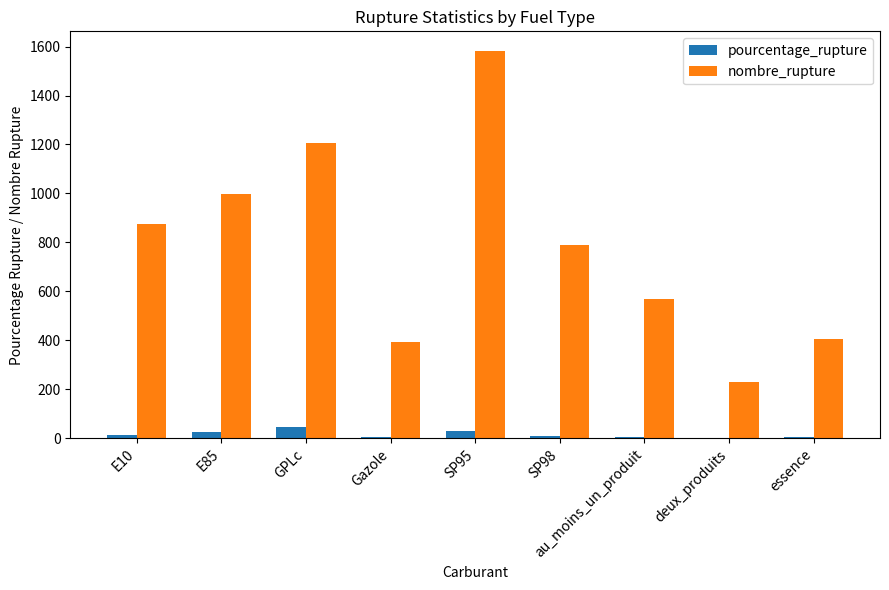

Is it true that nombre_rupture equals 606.2 at essence?

False